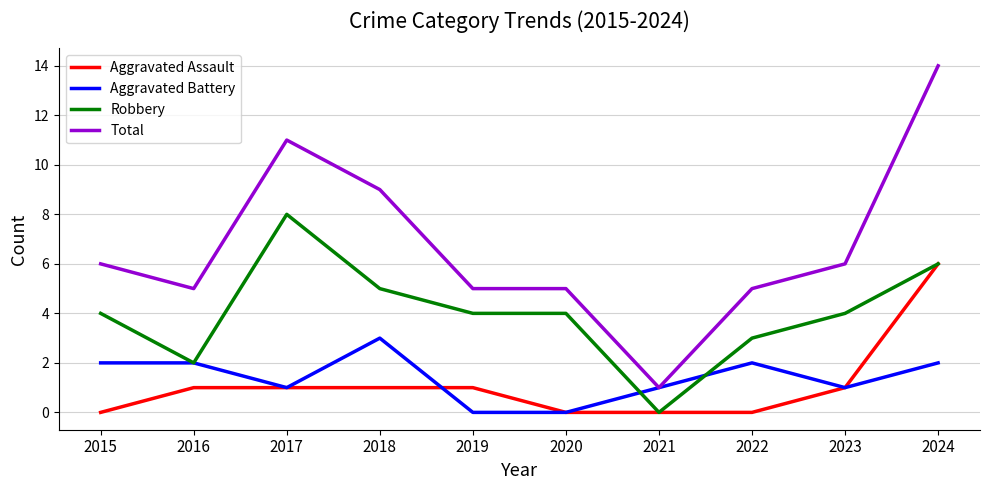

True or false: Robbery and Total cross at least once.

False